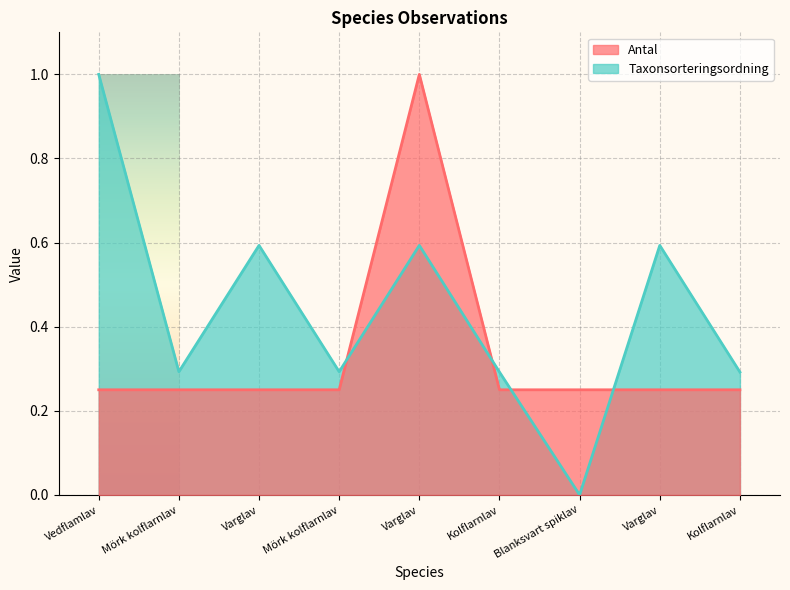

What is the difference between the maximum and minimum values in the Antal series?

0.8